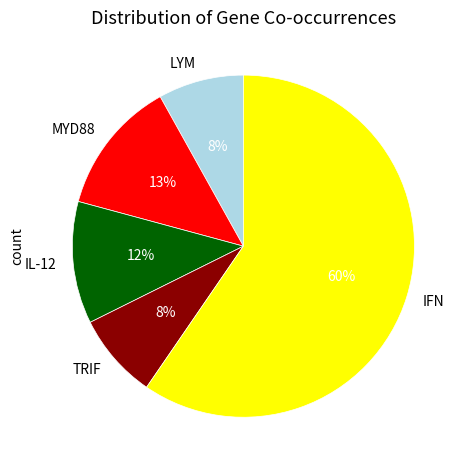

Between TRIF and IL-12, which is larger?

IL-12